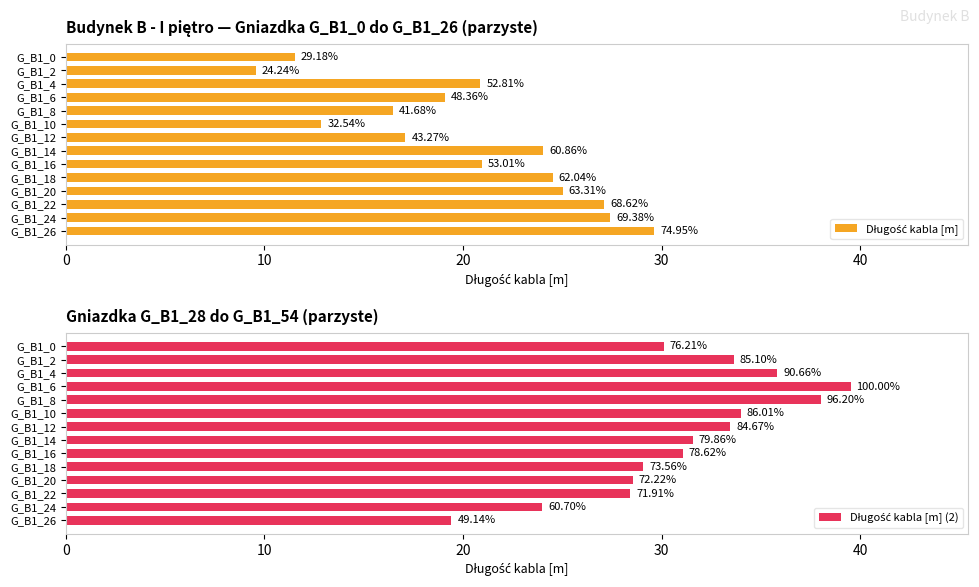

At G_B1_16, list the series in order from smallest to largest.

Długość kabla [m], Długość kabla [m] (2)